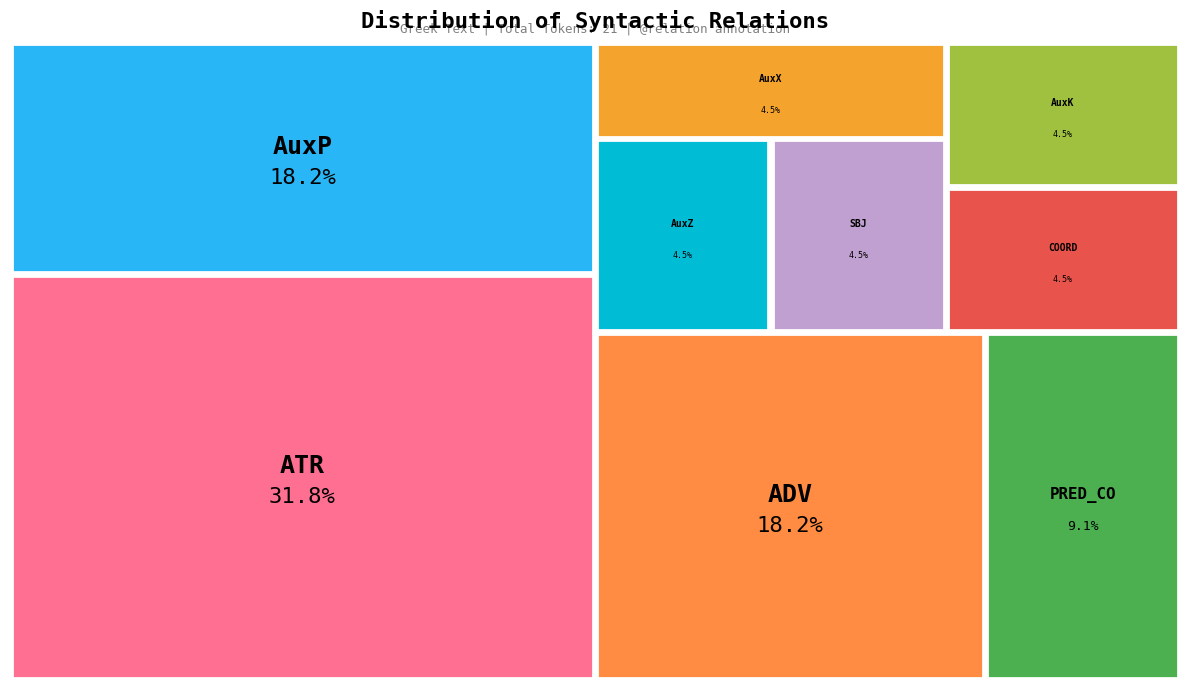

True or false: ADV accounts for 18% of the total.

True